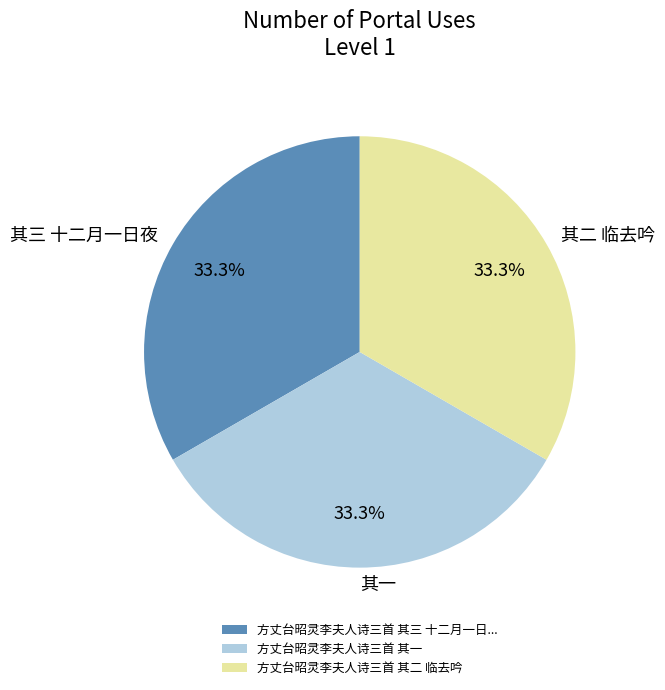

What is the ratio of the value at 其二 临去吟 to the value at 其三 十二月一日夜?

1.0